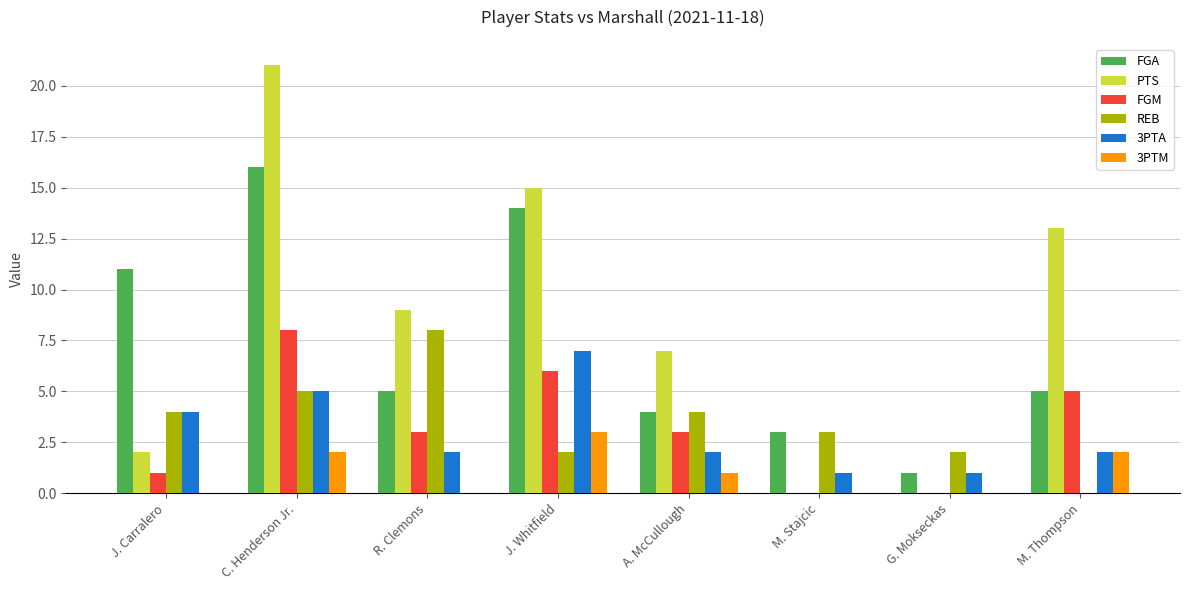

What is the sum of the FGA values at C. Henderson Jr. and A. McCullough?

20